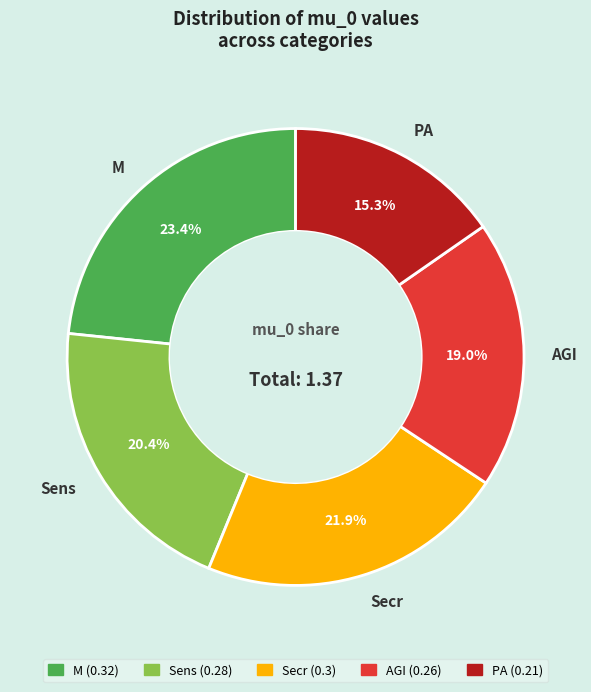

Which category has the smallest portion of the pie?

PA